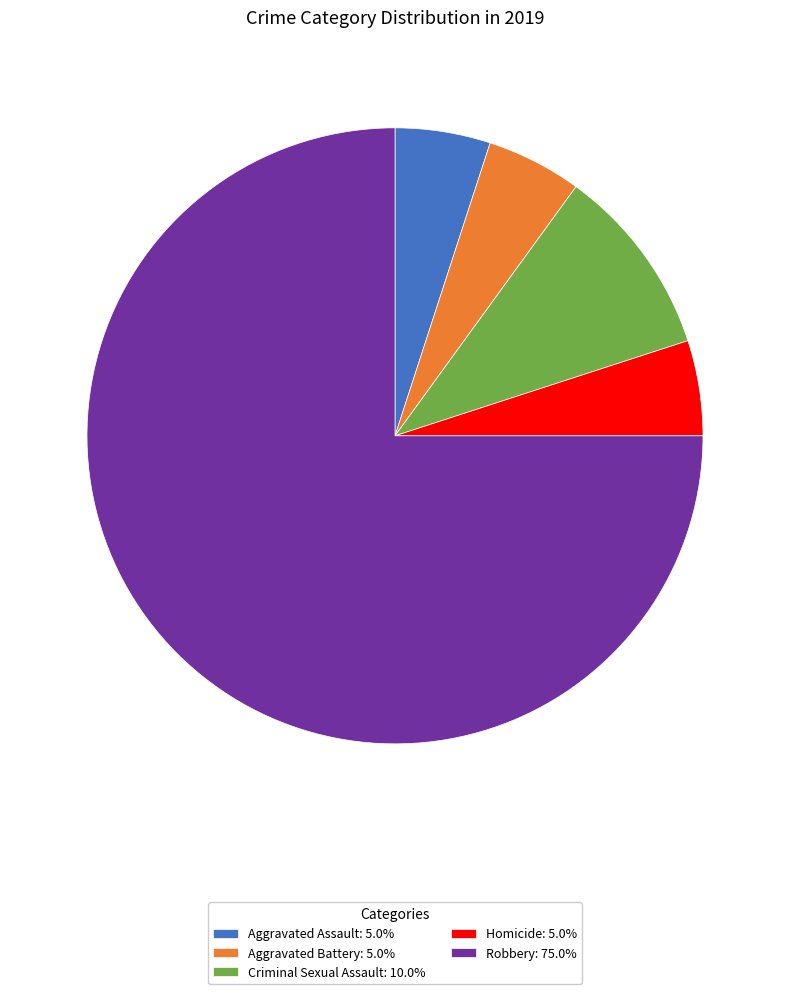

The Robbery slice represents 75% of the pie. True or false?

True